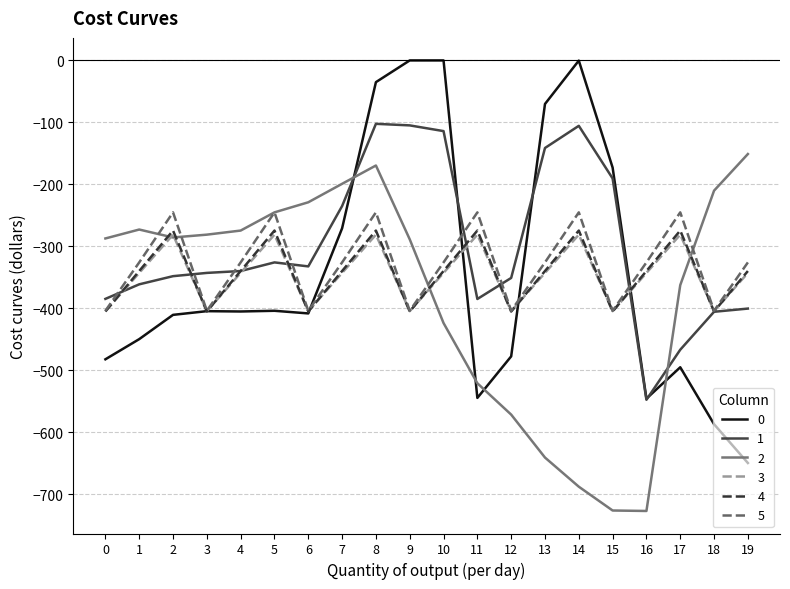

Which series changed the most between 5 and 6?

5